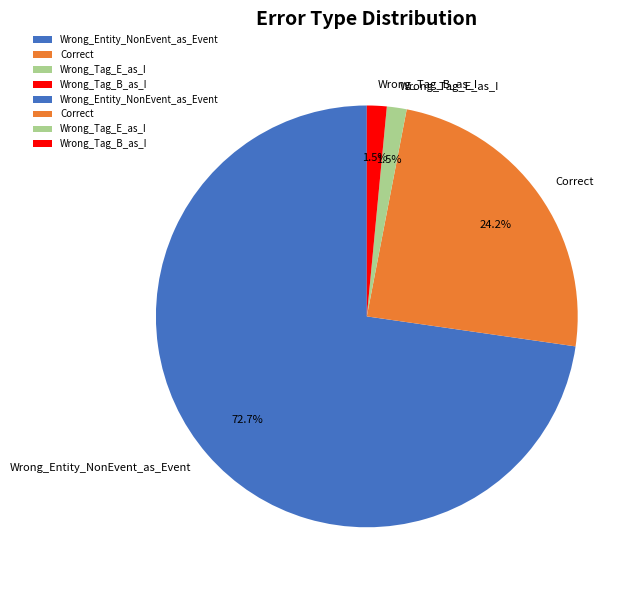

What percentage is NOT represented by Wrong_Tag_B_as_I?

98.5%